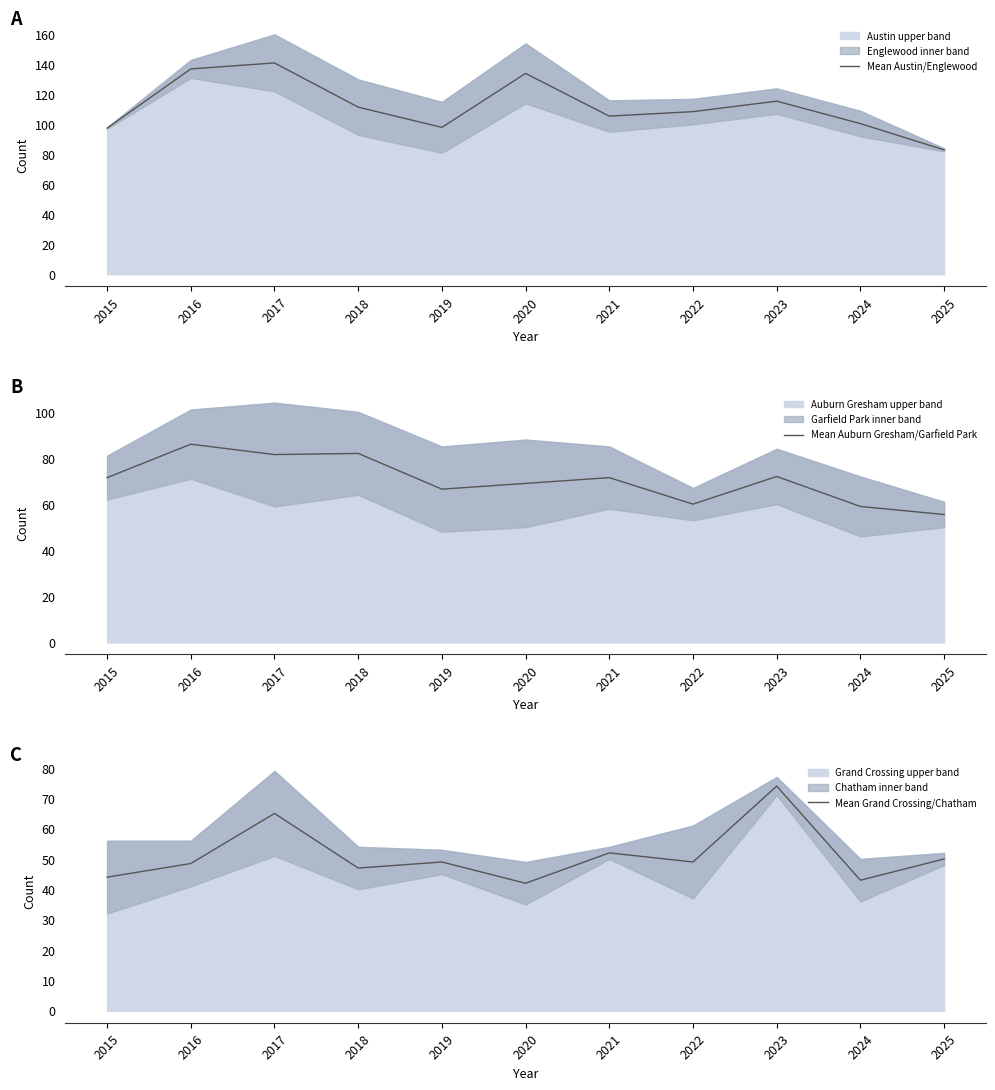

True or false: Mean Grand Crossing/Chatham and Mean Auburn Gresham/Garfield Park intersect in this chart.

True